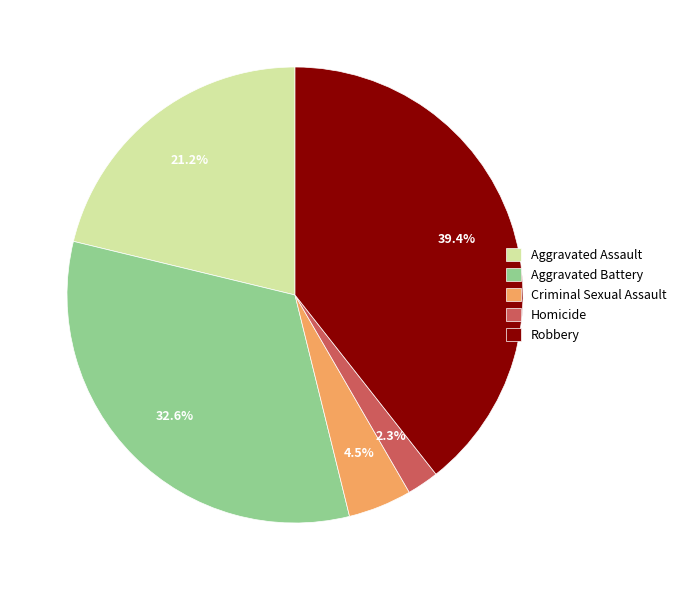

Count the number of slices in the pie.

5